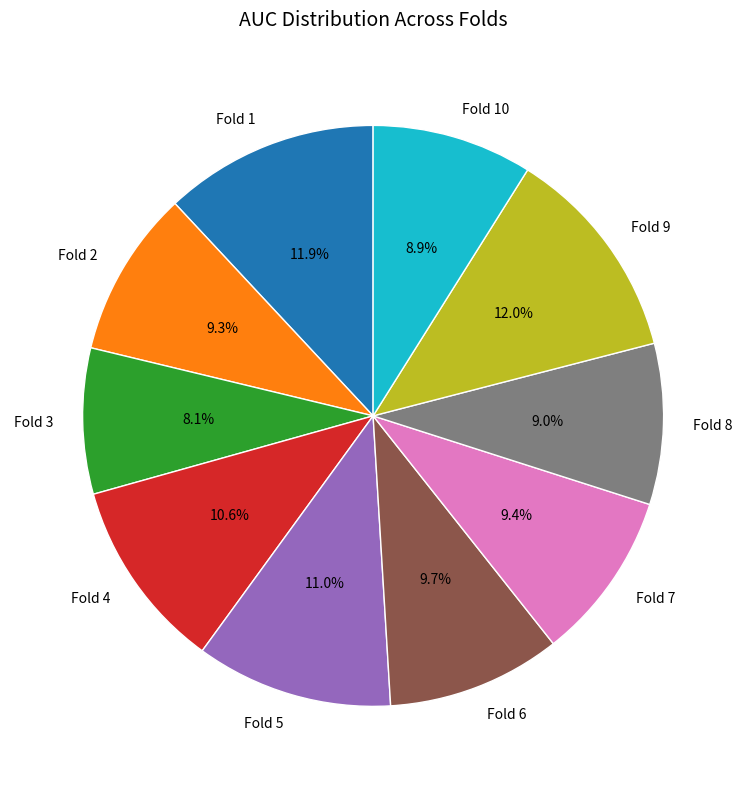

To the nearest percent, what percentage of the pie is Fold 1?

12%